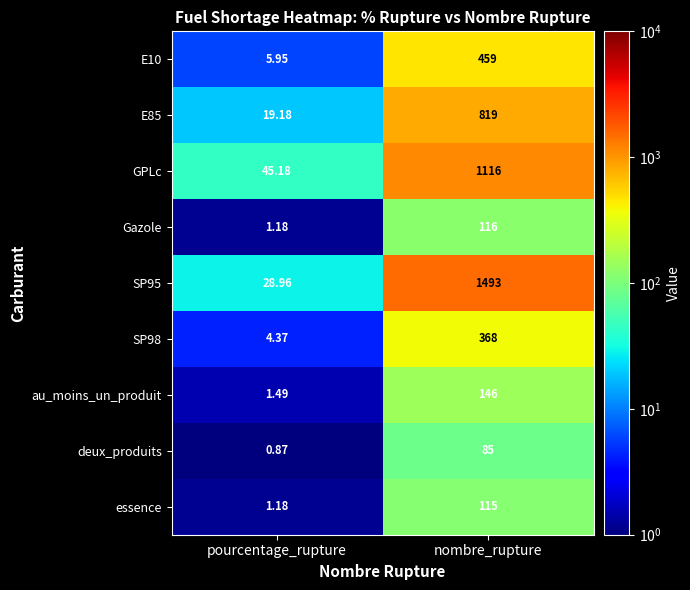

At which category is the sum across all series the highest?

nombre_rupture